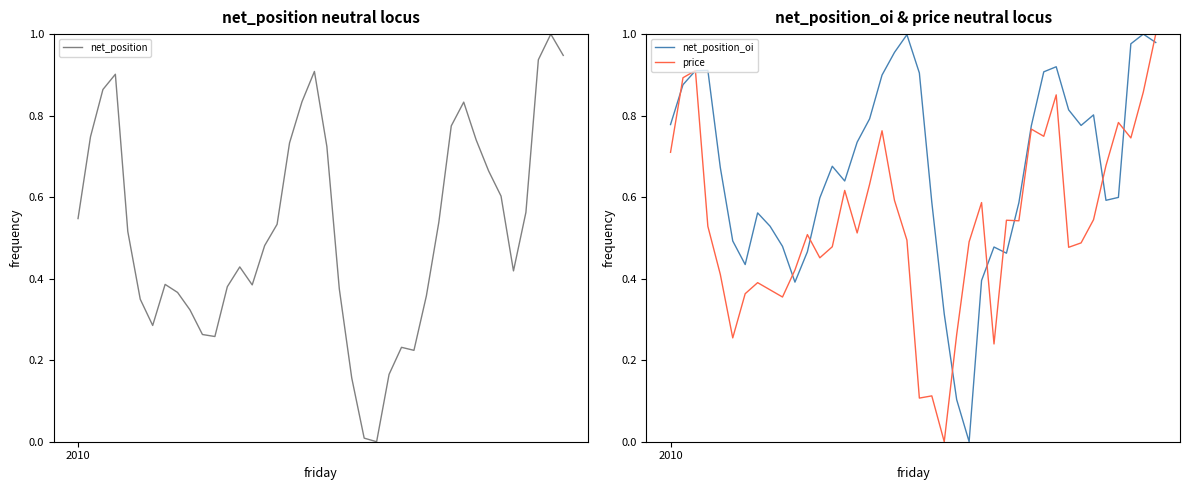

How many positive values does the net_position series have?

39